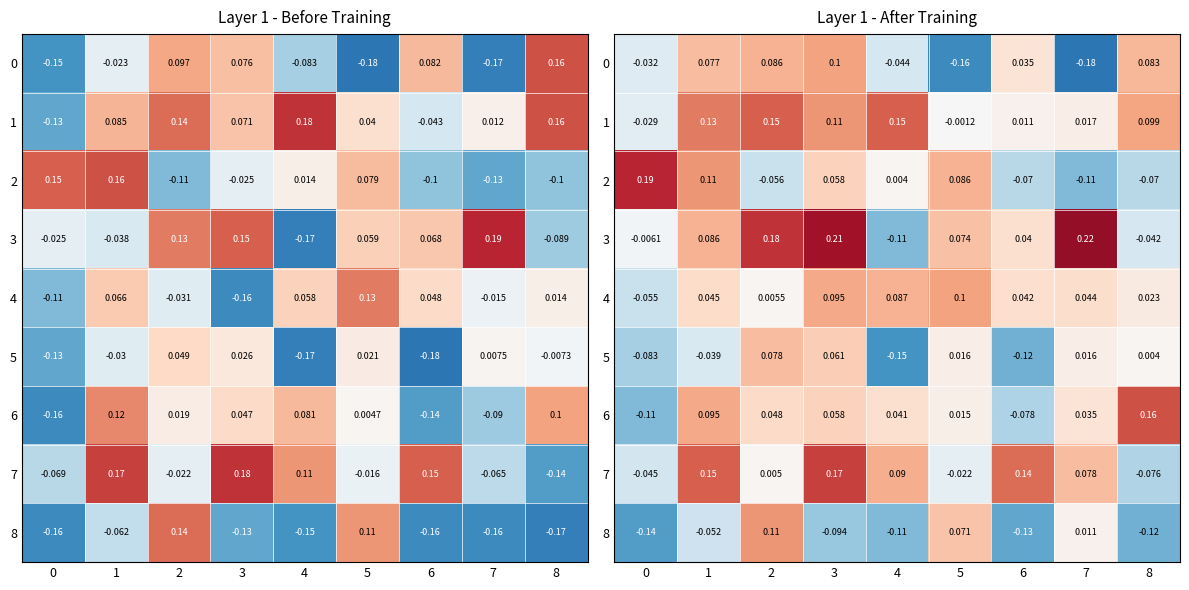

The value of 2 at 7 is -0.2. True or false?

False